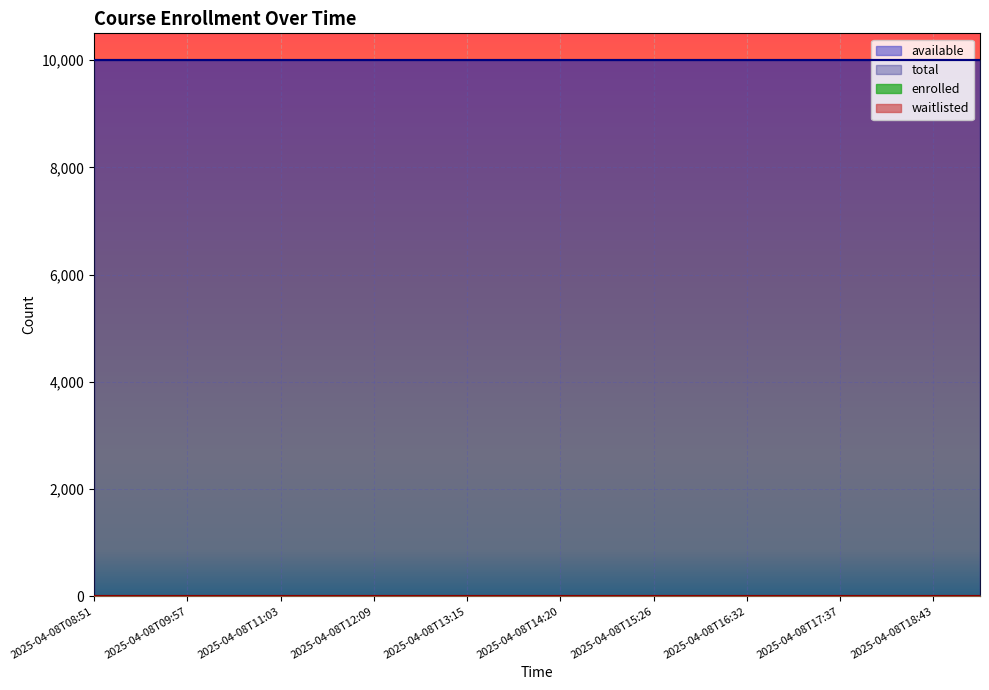

What is the label of the 8th point from the left?

2025-04-08T12:42